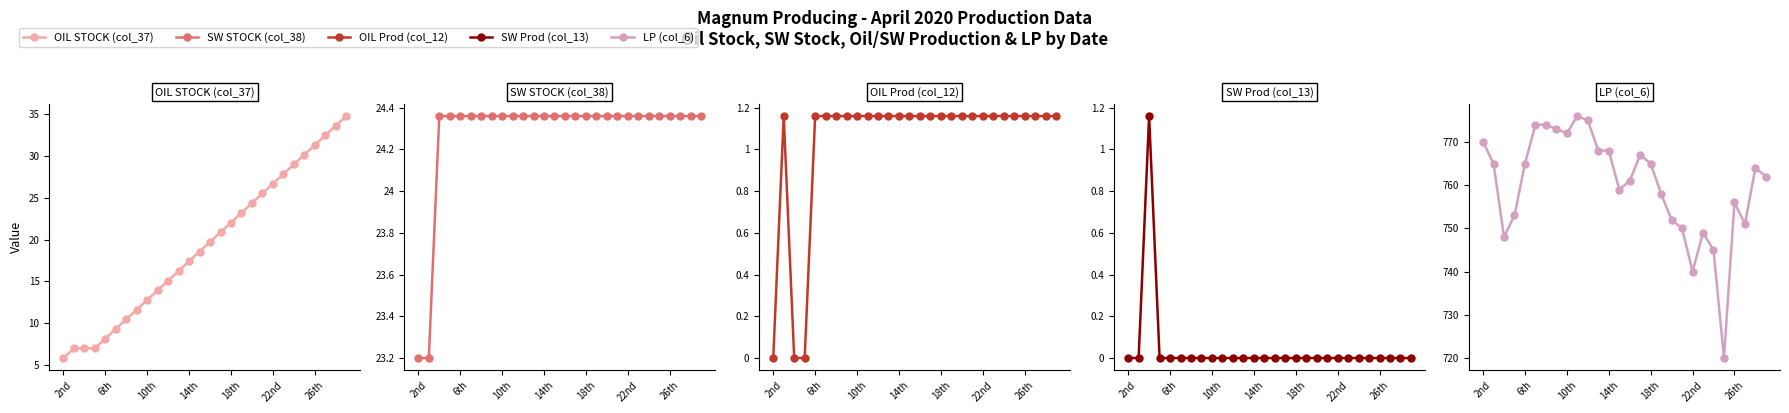

At which label is SW STOCK (col_38) closest to 23?

2nd